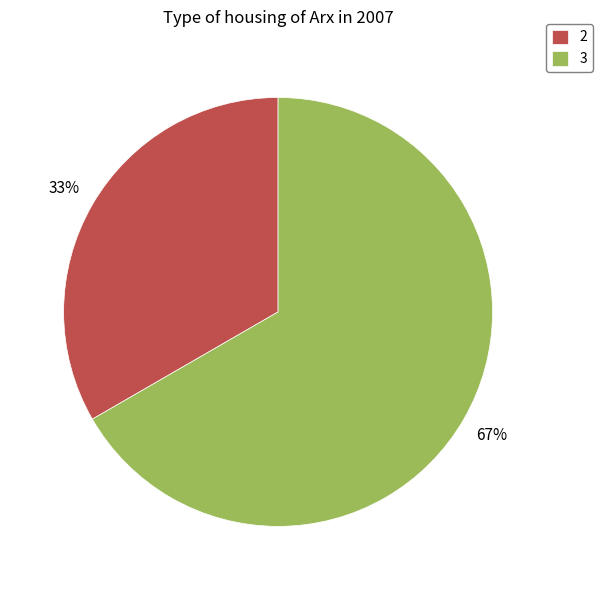

Is there any slice that represents more than half of the pie?

Yes